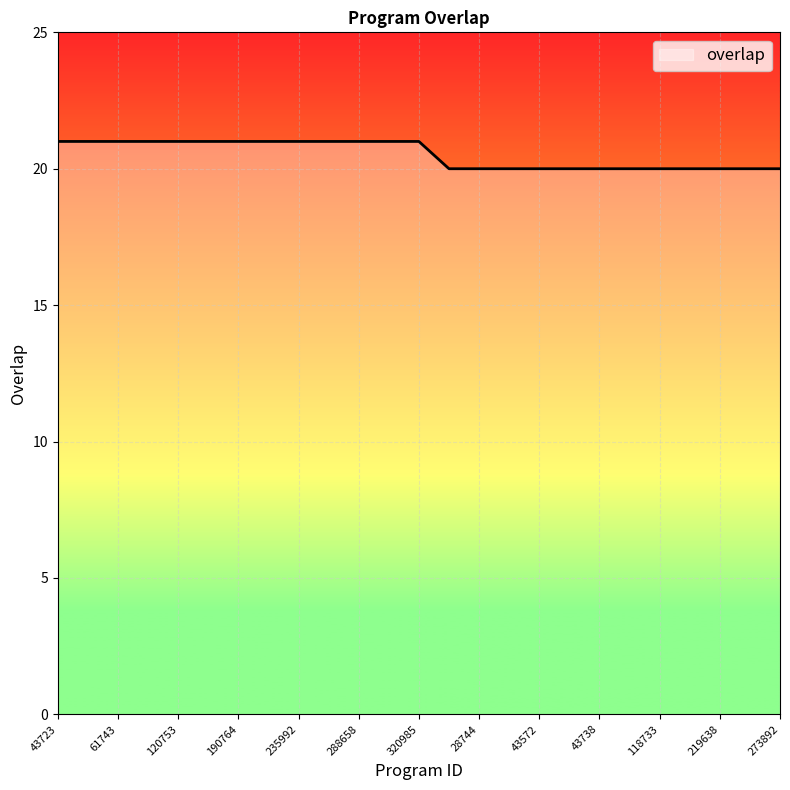

What is the smallest value displayed?

20